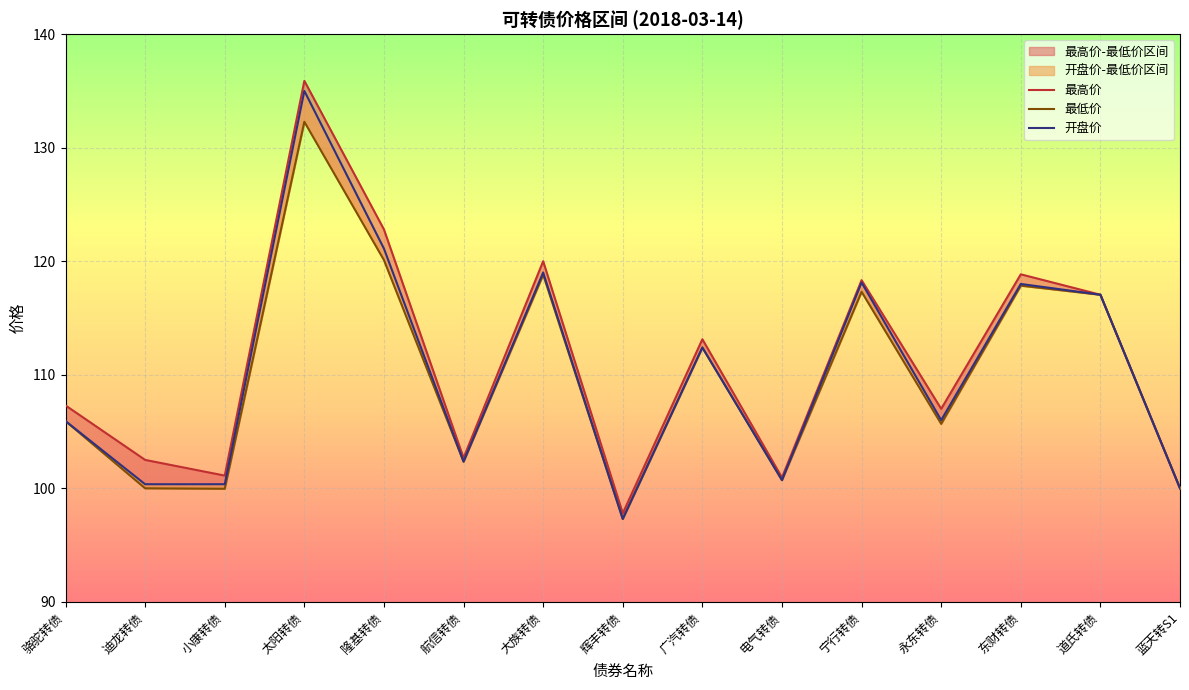

What is the label of the 7th point from the left?

大族转债